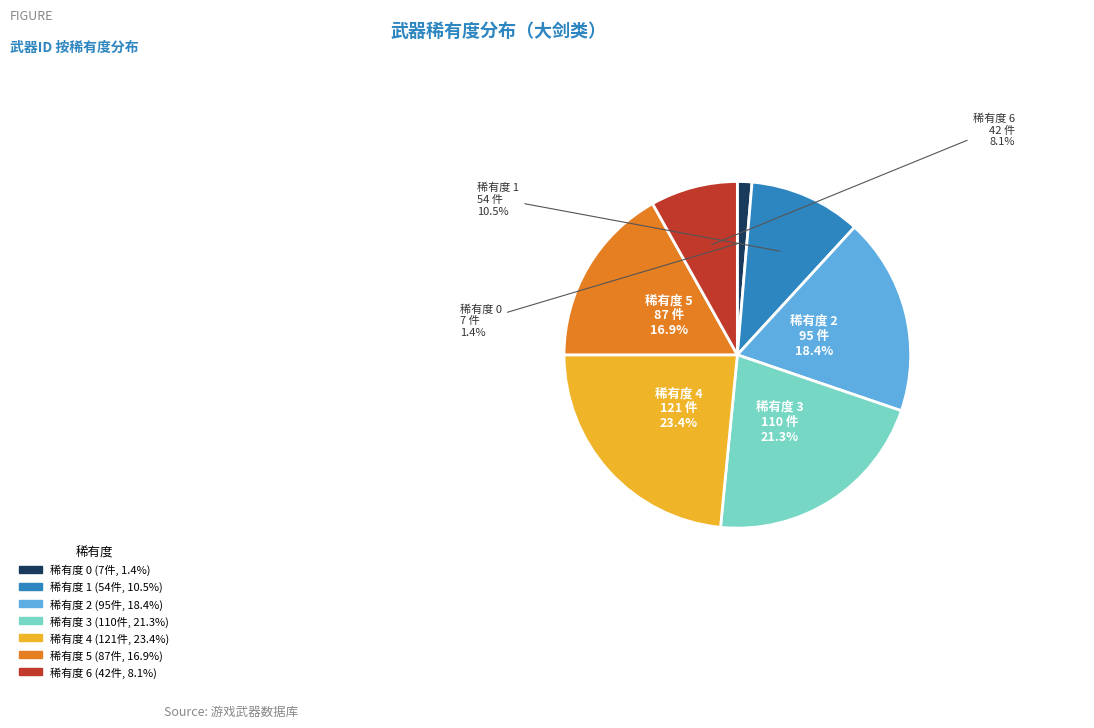

What percentage do 稀有度 5 and 稀有度 4 together represent?

40.3%